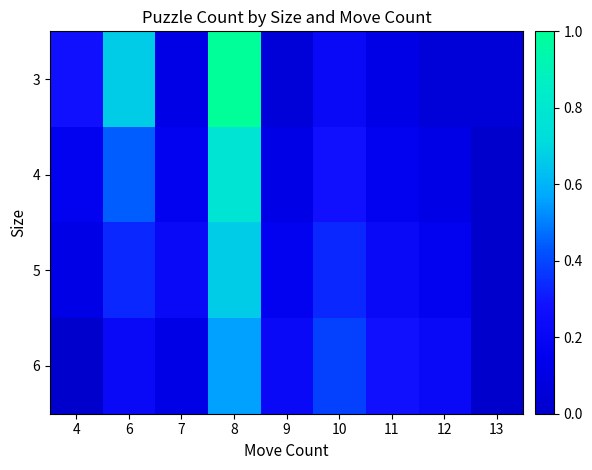

Which series has the largest total across all categories?

3